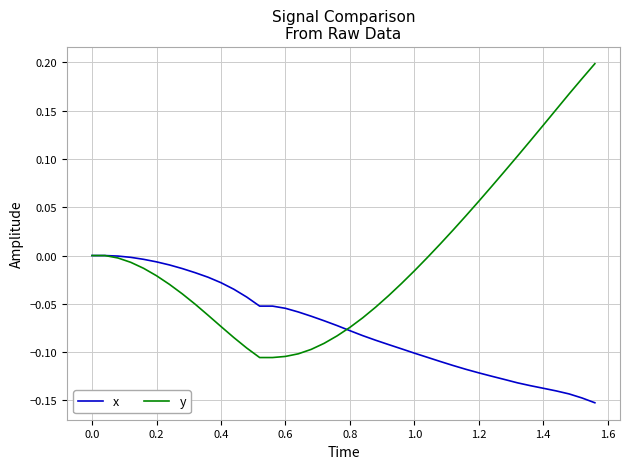

Which series has the widest spread of values?

y